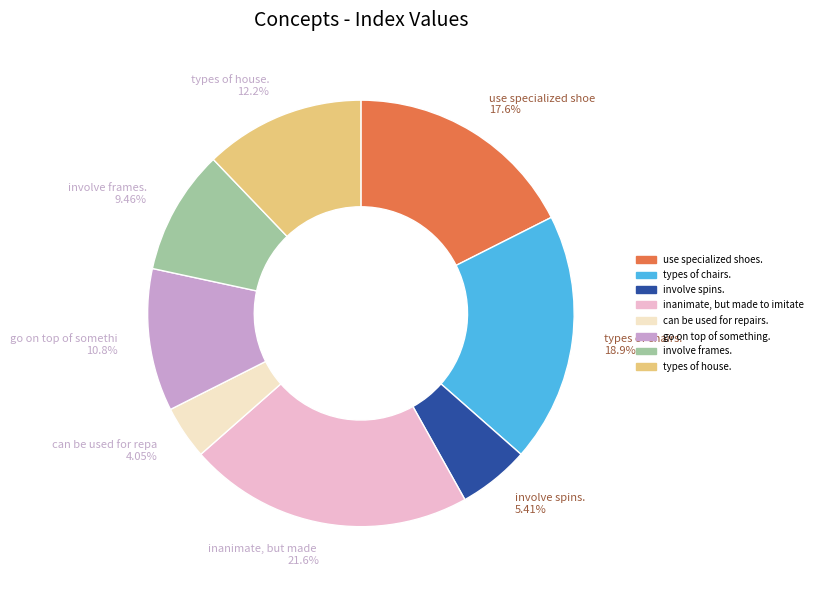

Does any single category account for the majority?

No